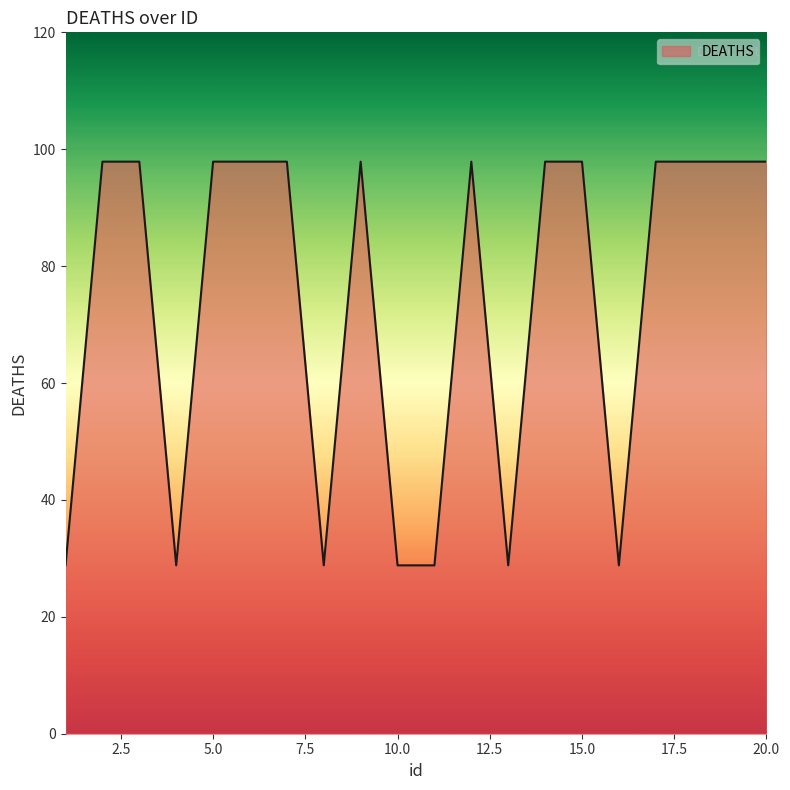

What is the difference between the maximum and minimum values?

69.1